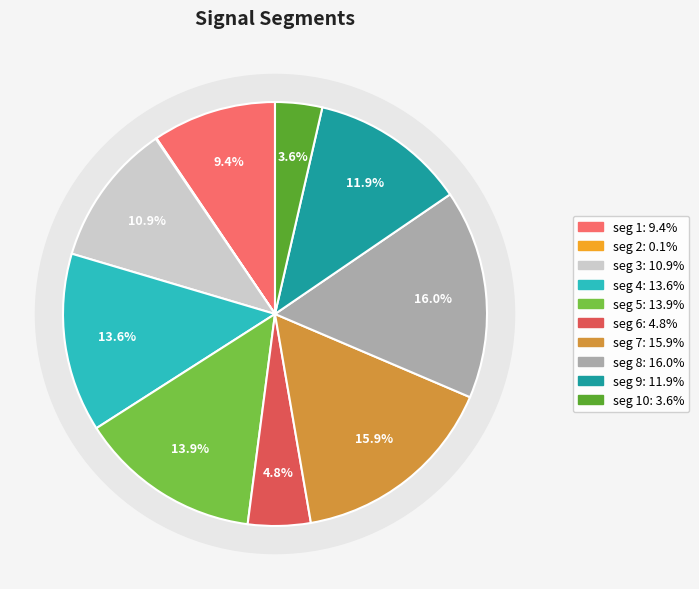

Count the number of slices in the pie.

10